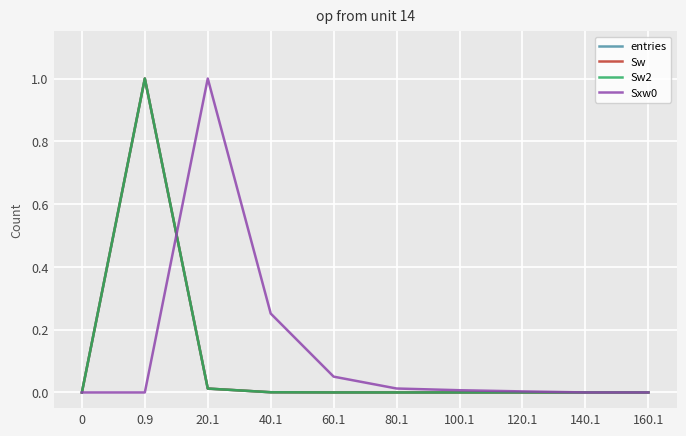

Reading left to right, transcribe all the data shown in this chart.

entries: 0.0	1.0	0.0	0.0	0.0	0.0	0.0	0.0	0.0	0.0
Sw: 0.0	1.0	0.0	0.0	0.0	0.0	0.0	0.0	0.0	0.0
Sw2: 0.0	1.0	0.0	0.0	0.0	0.0	0.0	0.0	0.0	0.0
Sxw0: 0.0	0.0	1.0	0.3	0.1	0.0	0.0	0.0	0.0	0.0